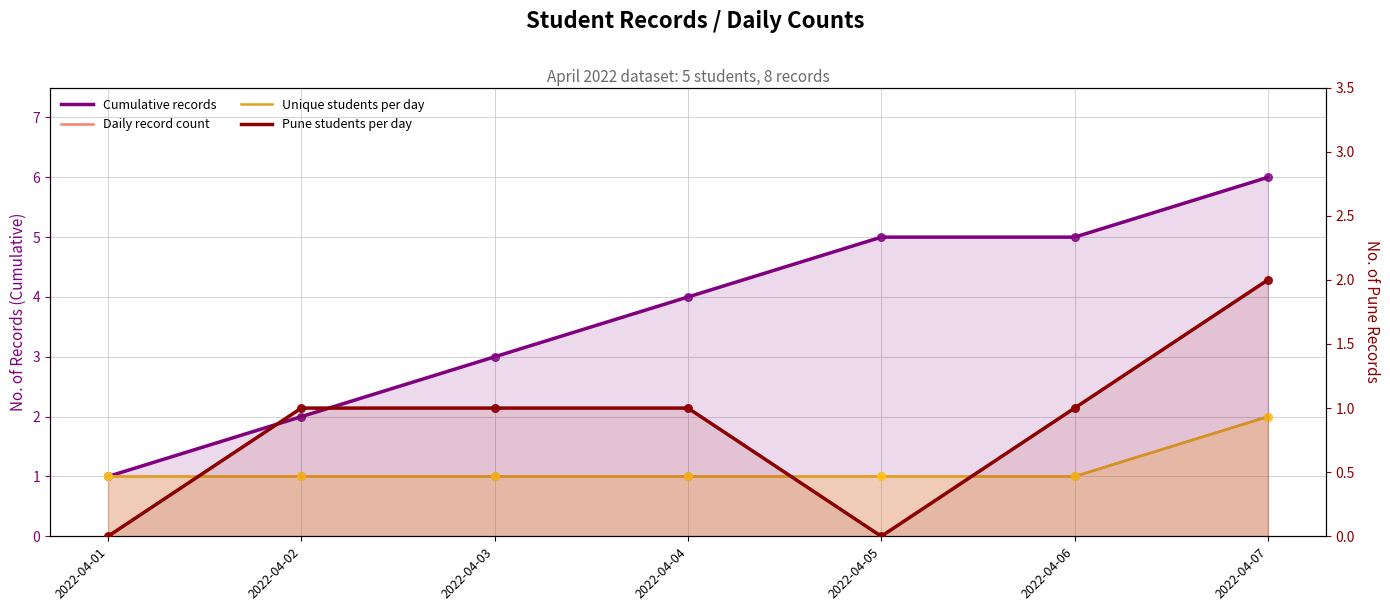

Which series reaches the maximum Y coordinate?

Cumulative records